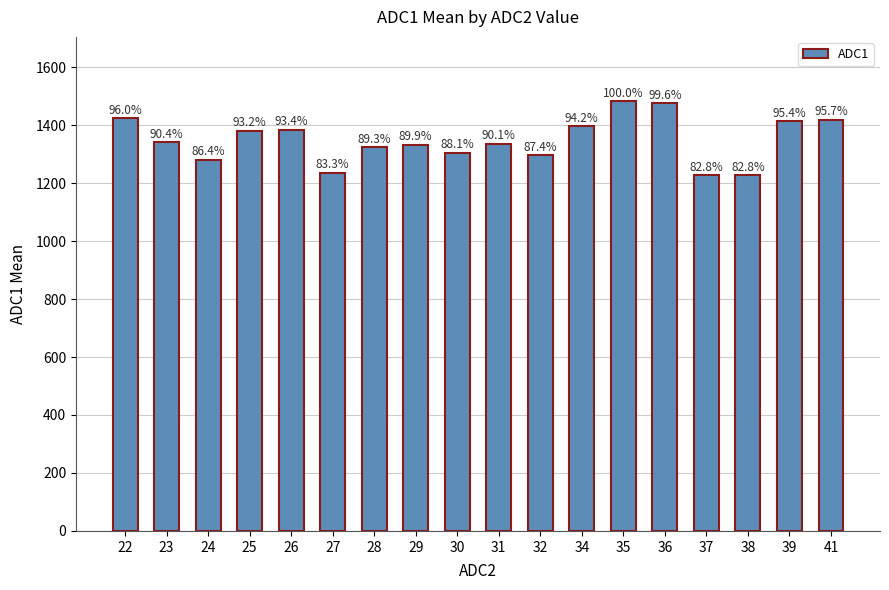

What is the difference between the values at 38 and 41?

191